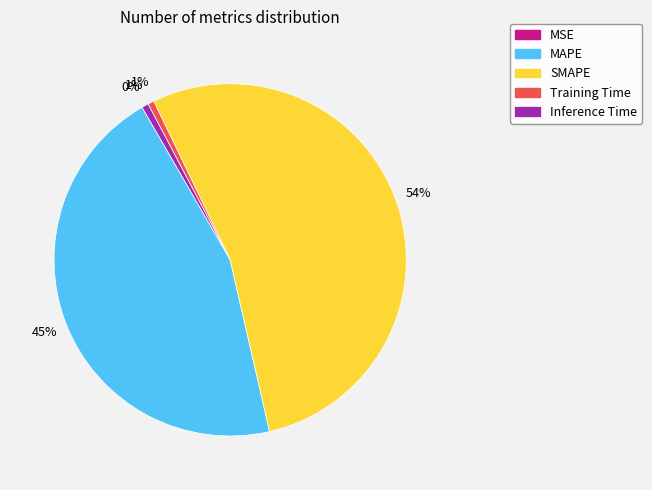

Is there a majority slice in this chart?

Yes